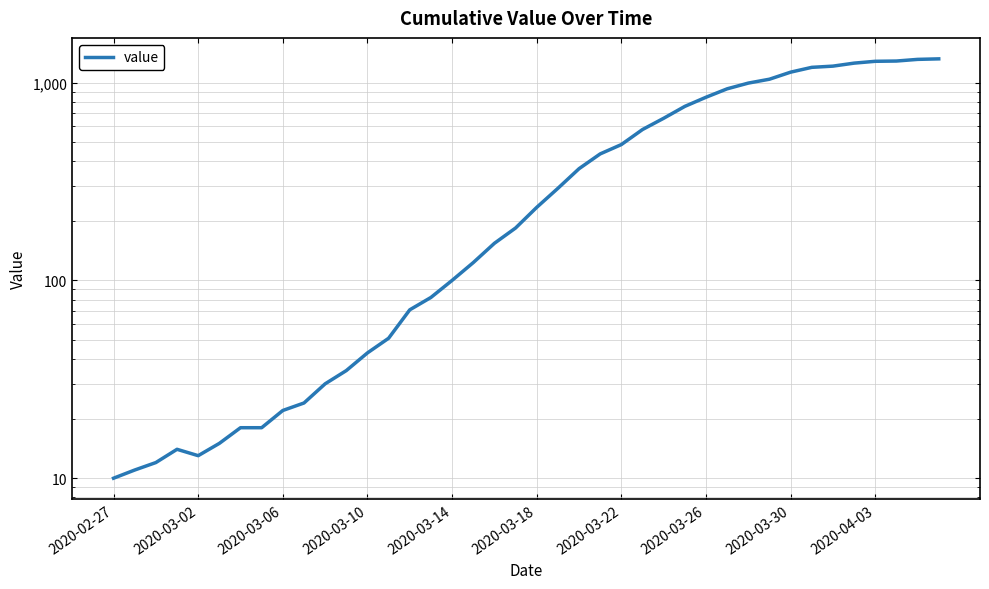

Approximately how many times larger is the value at 29 compared to 38?

0.7